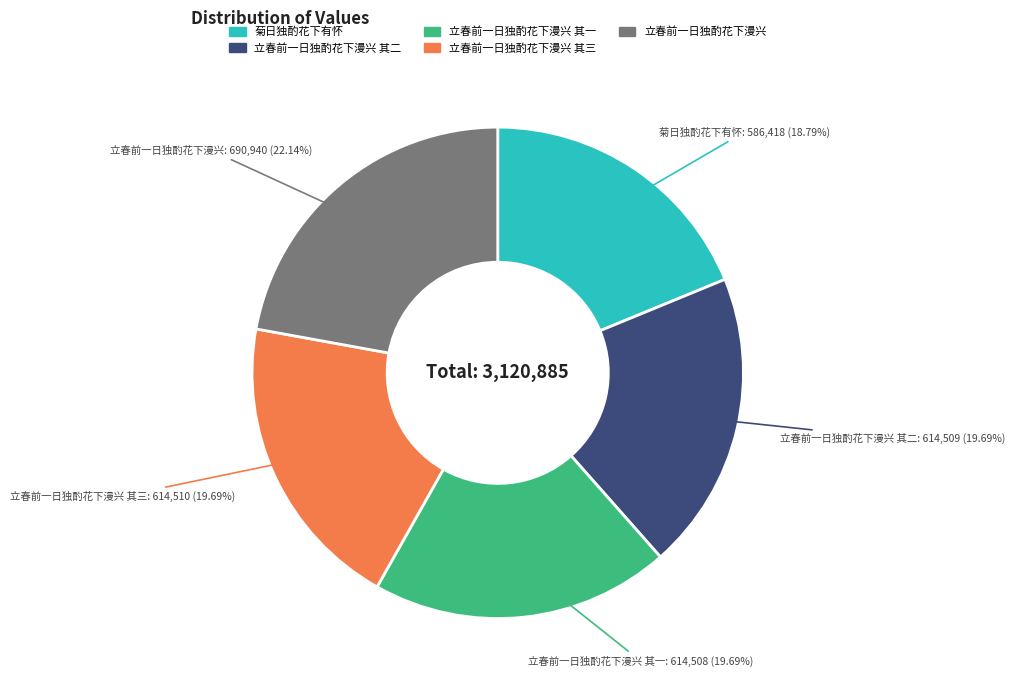

Does any single category account for the majority?

No